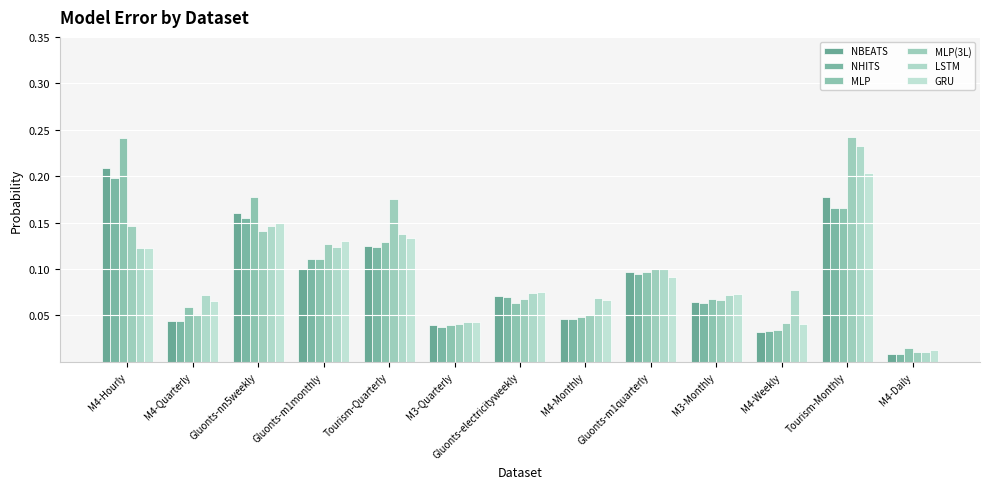

How many series are shown in this chart?

6